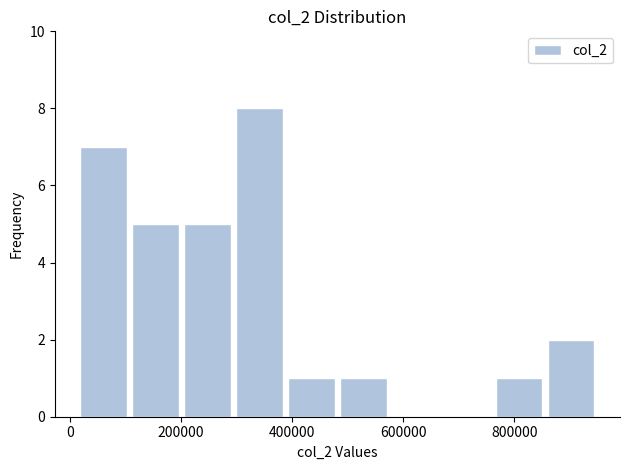

Reading left to right, transcribe this chart: for each bar, give the range it covers on the x-axis and its height. Neither the bar edges nor the heights are printed on the chart, so give them approximately, as read against the axes.

20000 to 100000: 7
100000 to 200000: 5
200000 to 300000: 5
300000 to 380000: 8
380000 to 480000: 1
480000 to 580000: 1
580000 to 660000: 0
660000 to 760000: 0
760000 to 860000: 1
860000 to 940000: 2